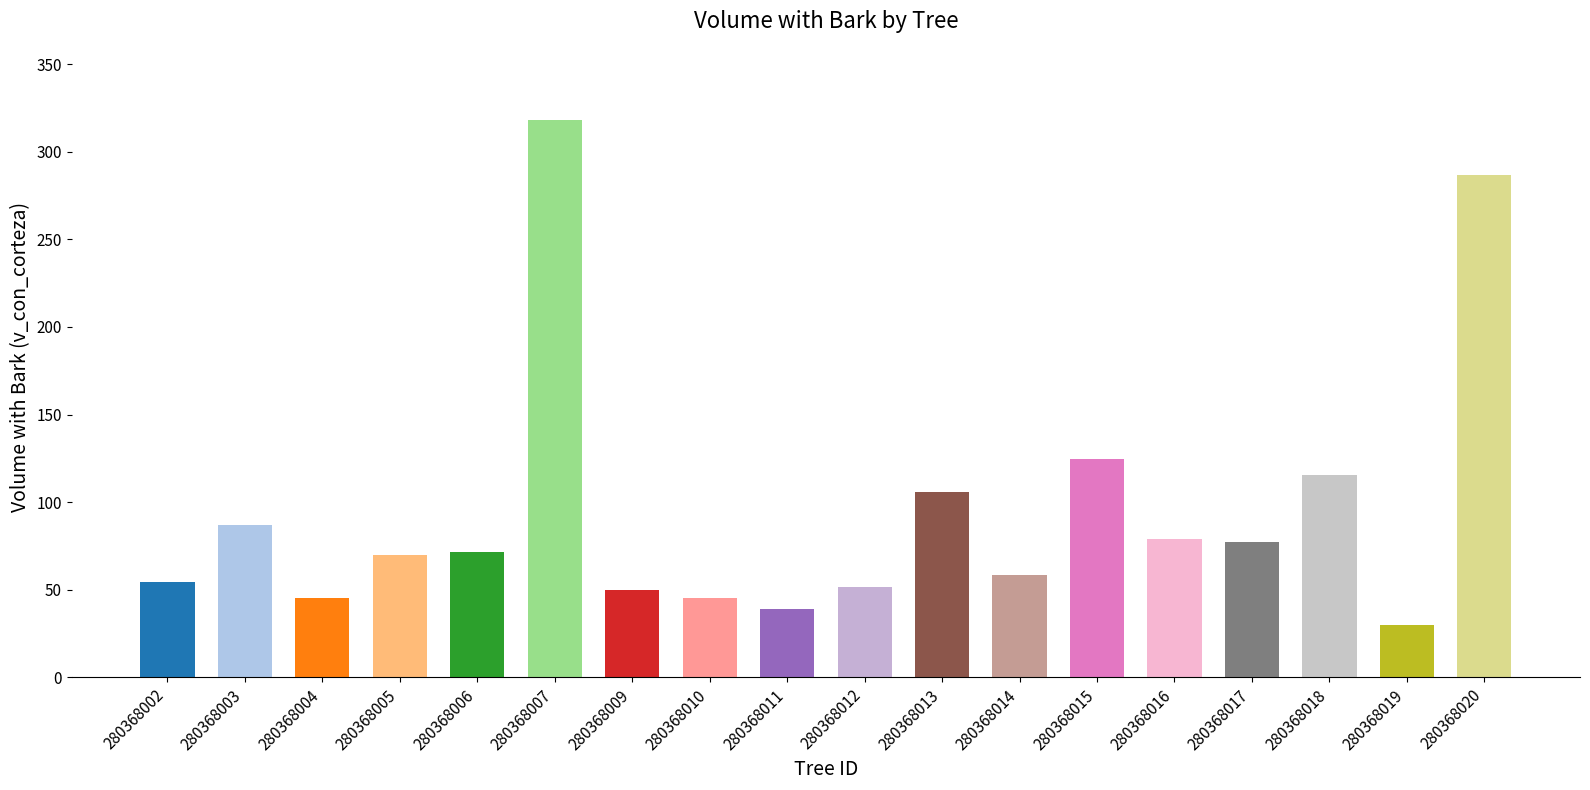

What is the ratio of the value at 280368002 to the value at 280368017?

0.7